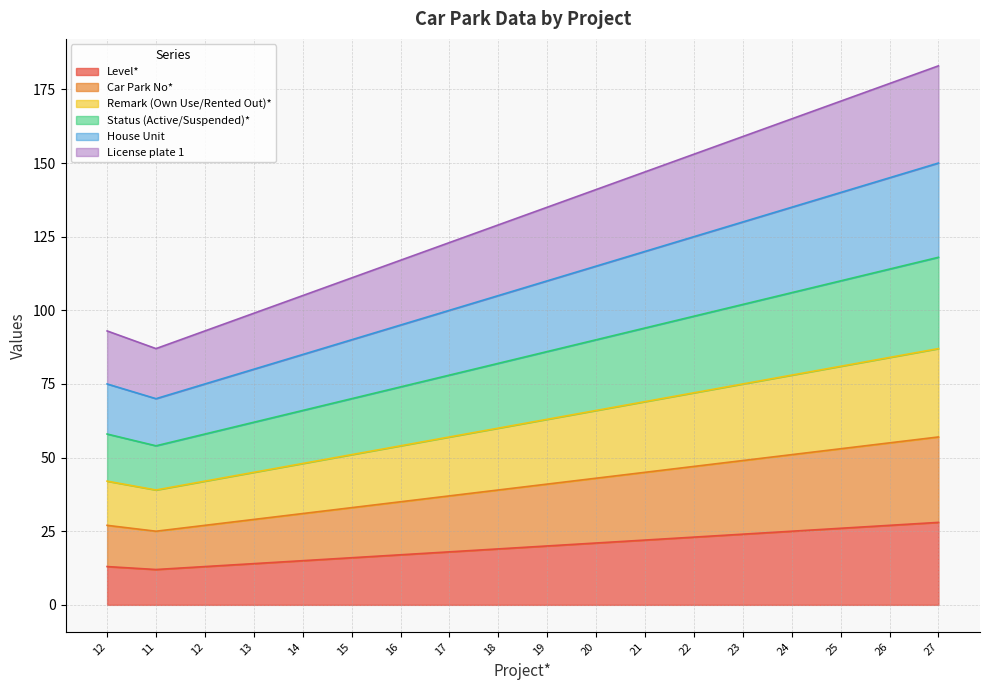

True or false: License plate 1 has more than 2 points higher than both neighbors.

False